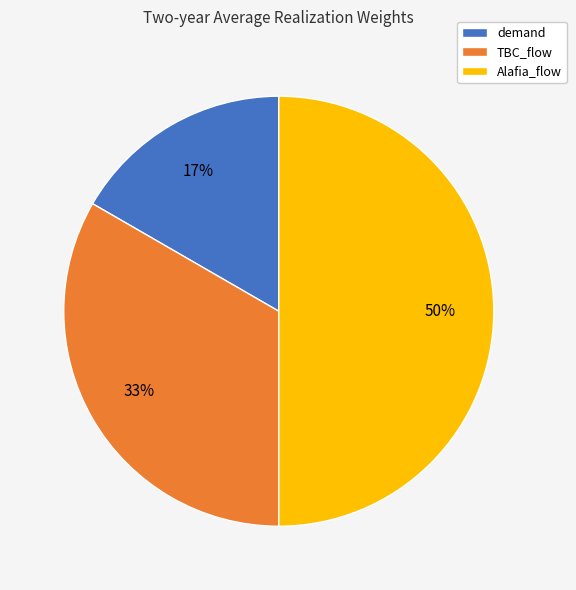

To the nearest percent, what is the average slice percentage?

33%